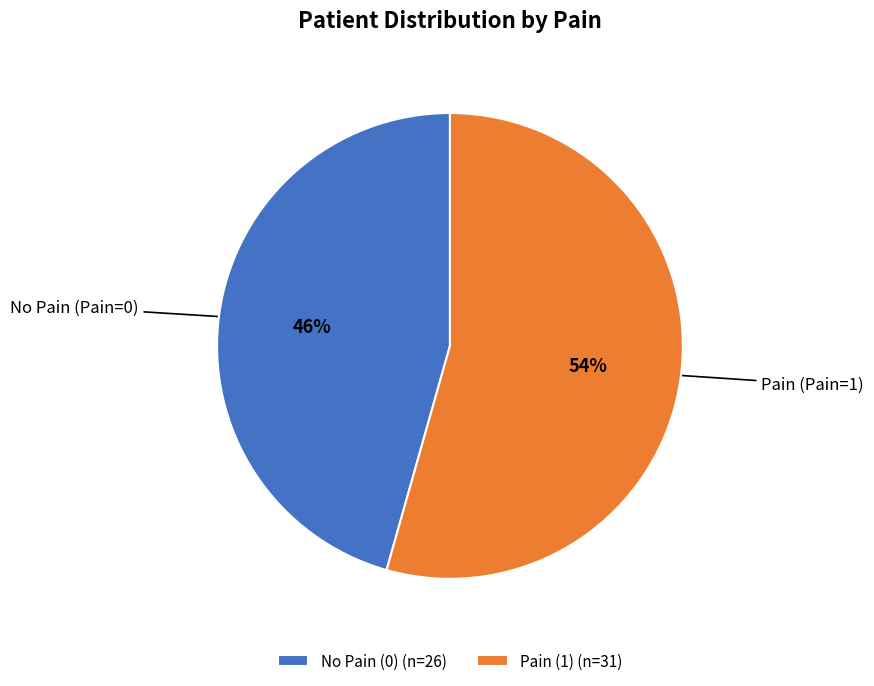

Rank the categories by value from lowest to highest.

No Pain (0) (n=26), Pain (1) (n=31)